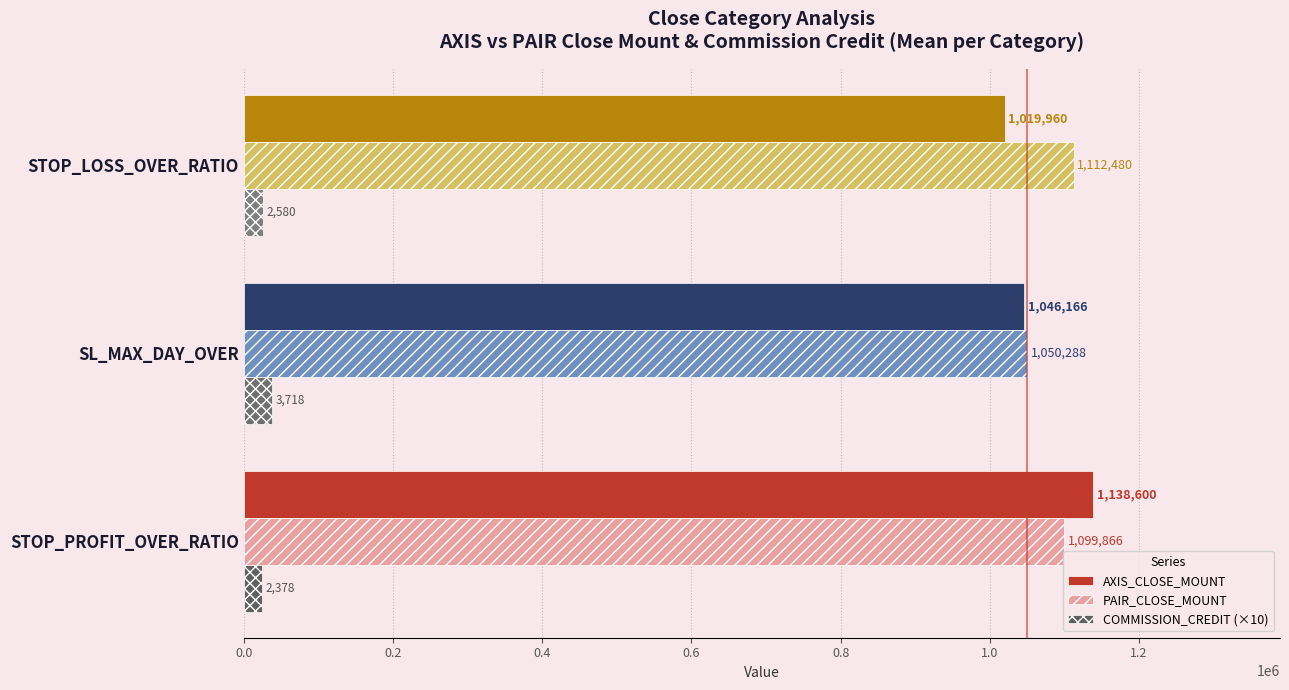

True or false: PAIR_CLOSE_MOUNT has a value of 1050288 at SL_MAX_DAY_OVER.

True